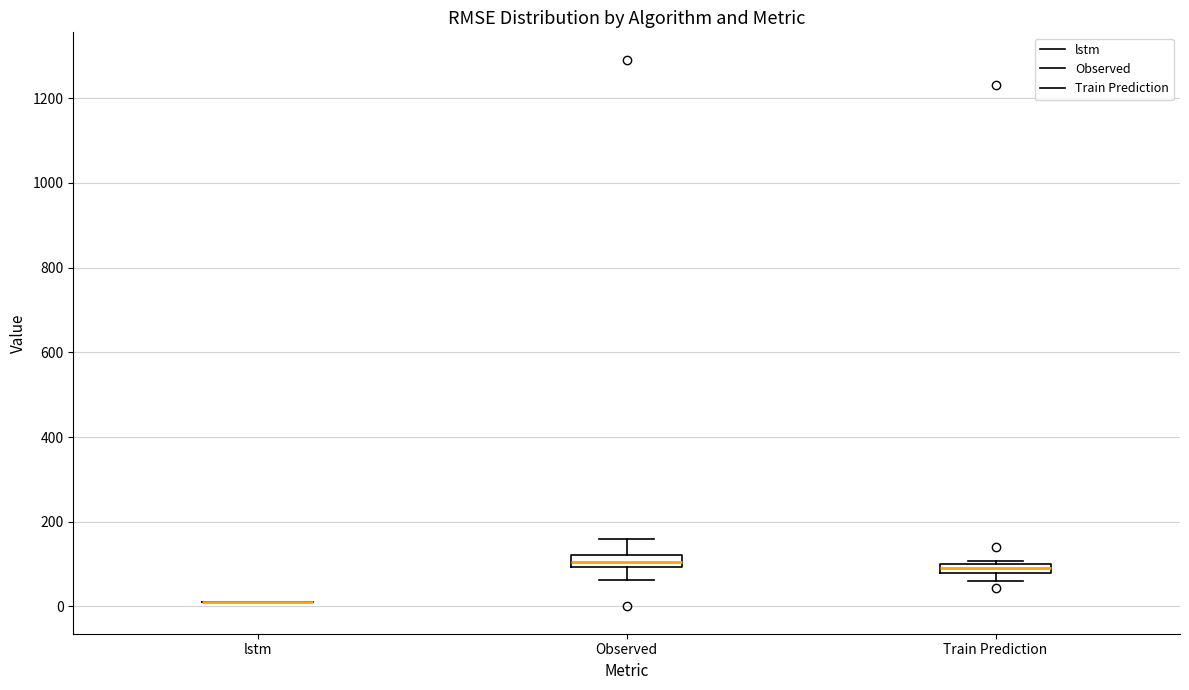

Where does the lower whisker of the box for Observed end on the y-axis? The values are not printed on the chart, so give them approximately, as read against the axis.

60